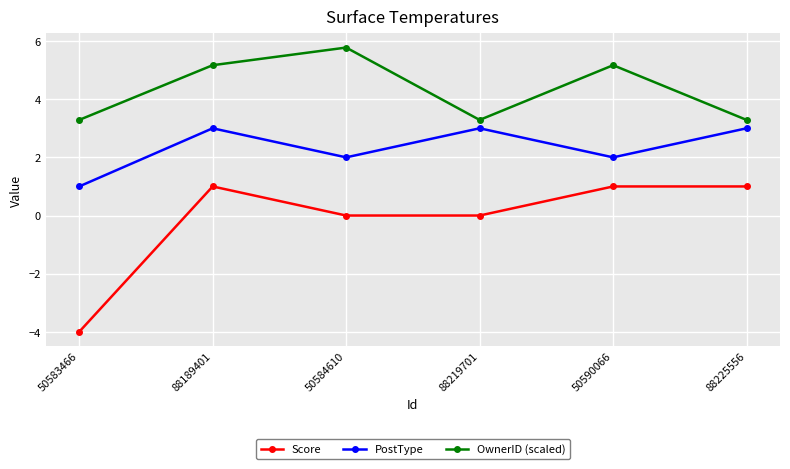

What is the spread (max minus min) of values at 50583466?

7.3